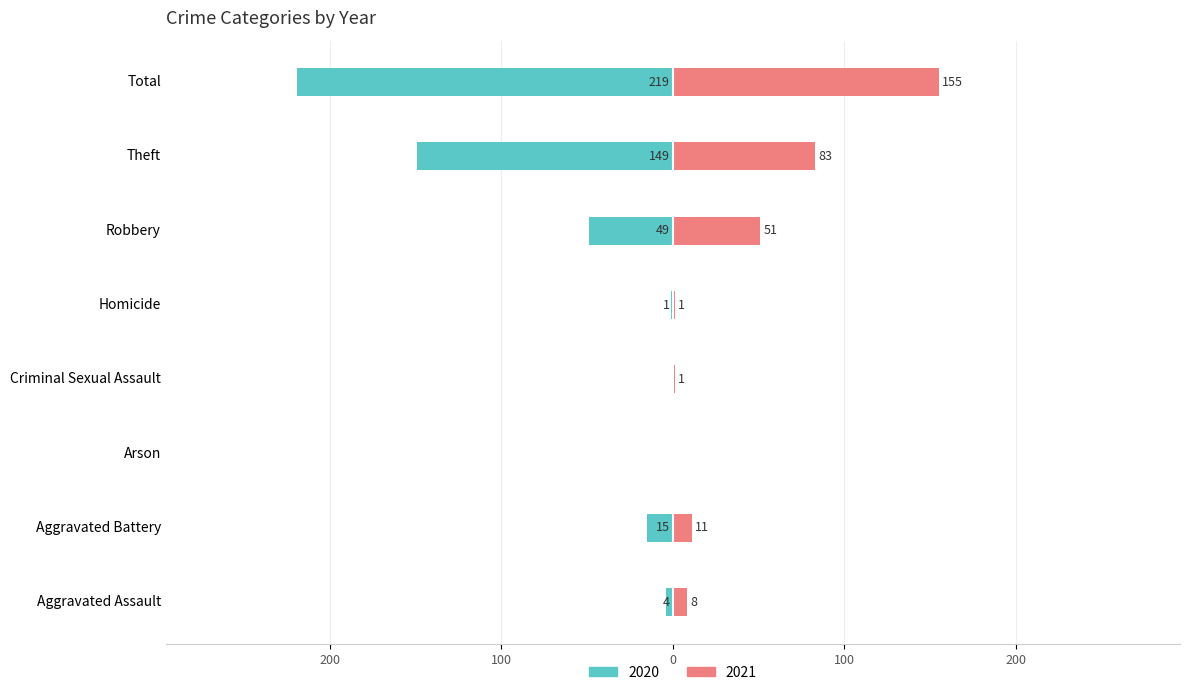

What is the difference between the 2021 values at Criminal Sexual Assault and Robbery?

50